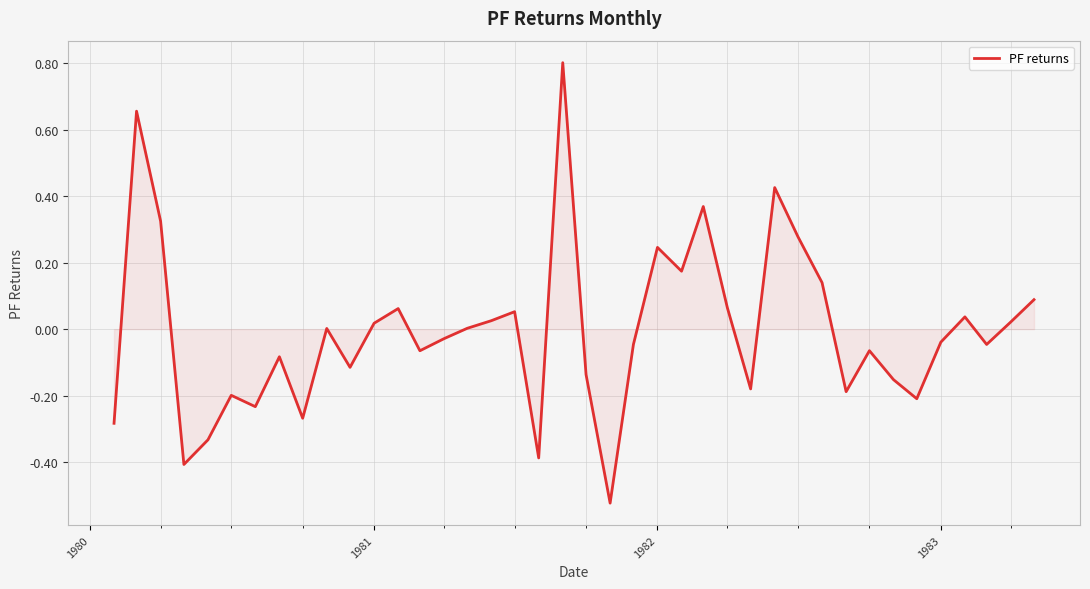

What is the difference between the second highest and minimum values?

1.2